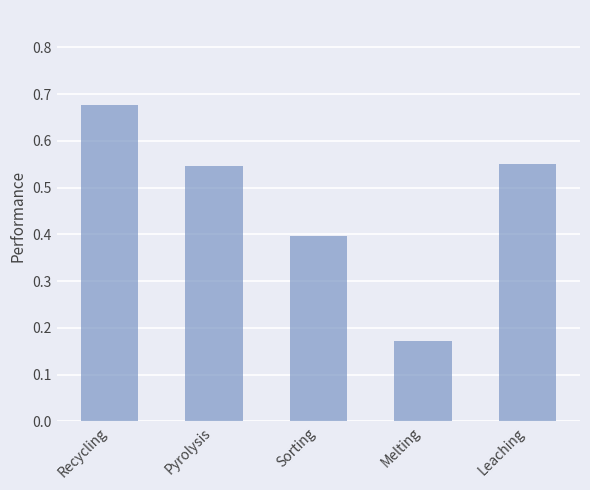

What is the difference between the values at Recycling and Sorting?

0.3